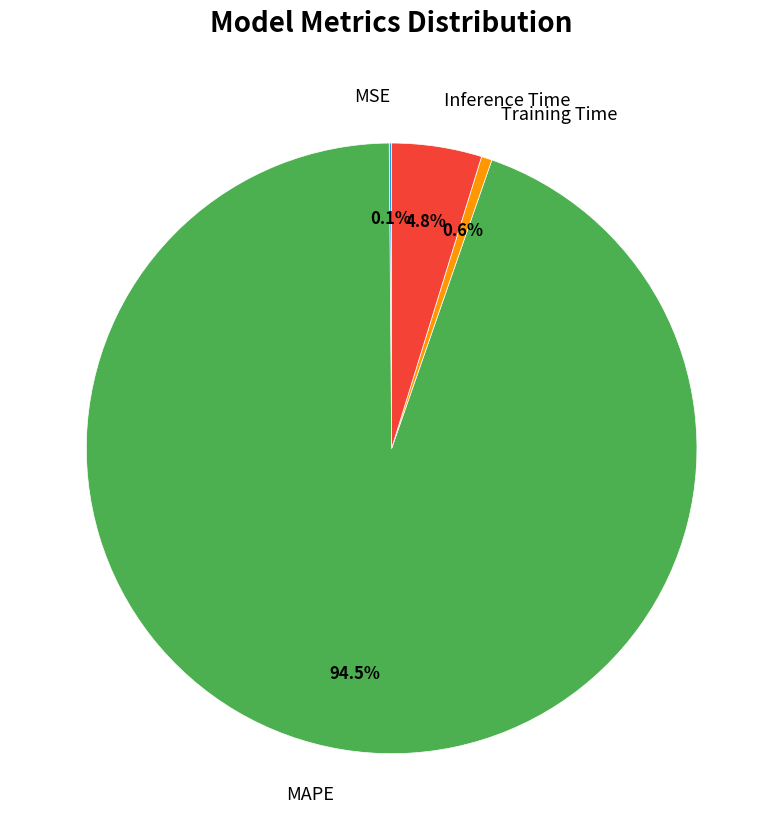

Is it true that Training Time is 1% of the pie?

True